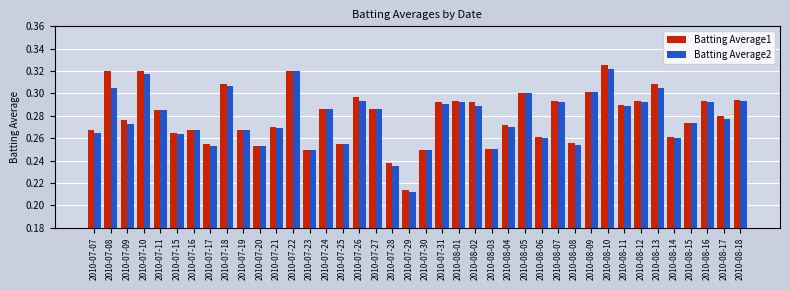

Which series changed the most between 2010-07-21 and 2010-07-25?

Batting Average1